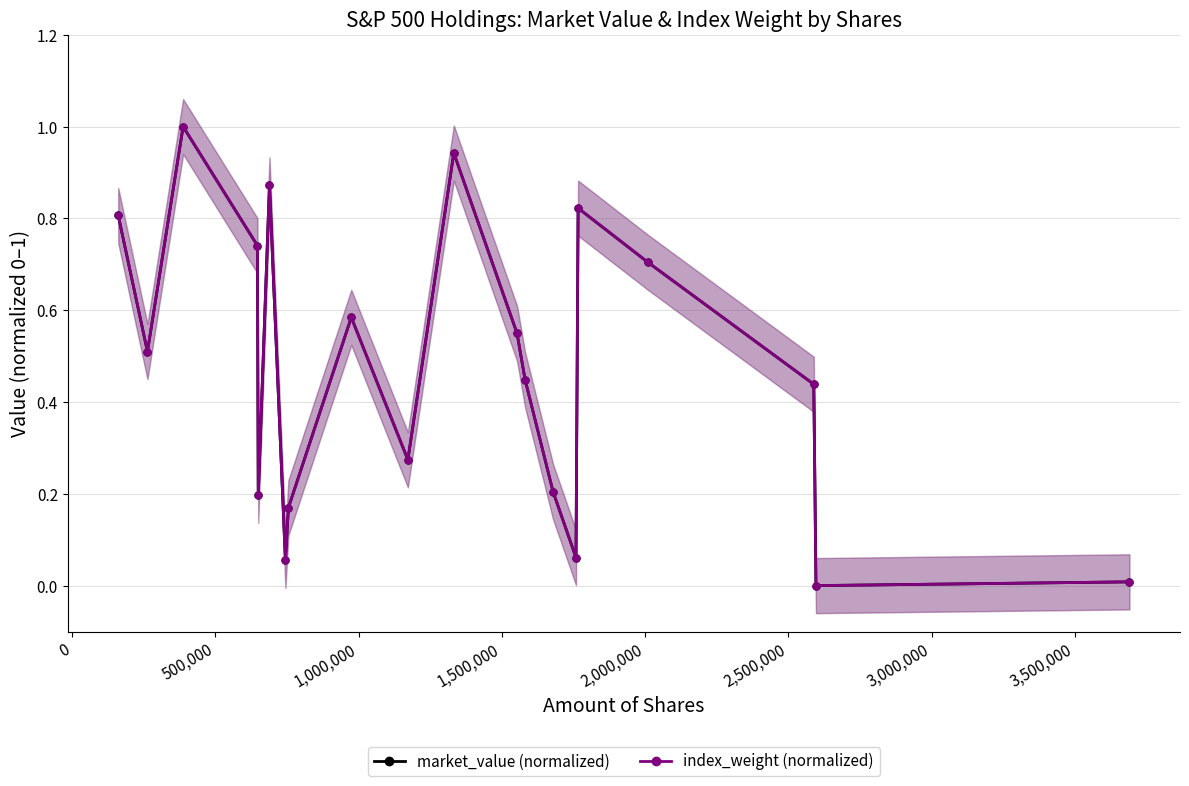

How many lines are shown in the chart?

2